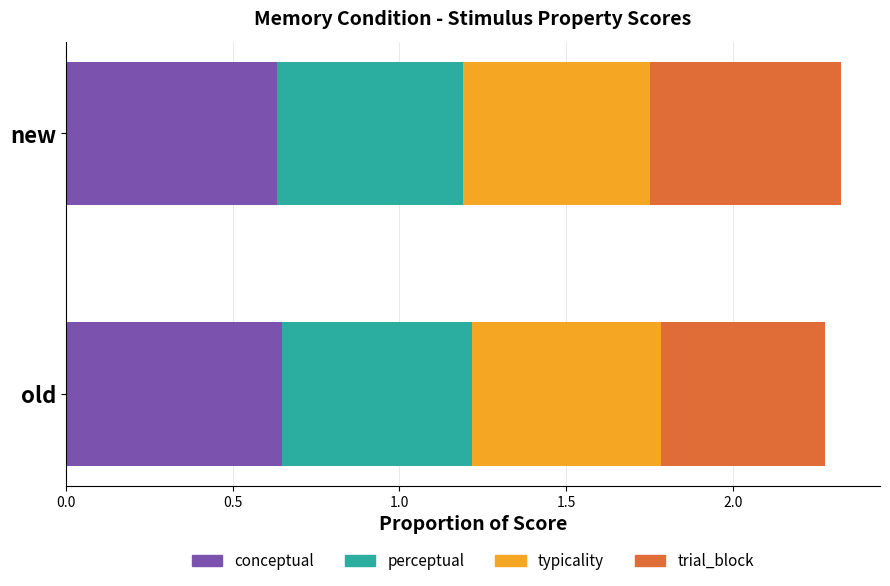

True or false: conceptual has a value of 0.3 at old.

False